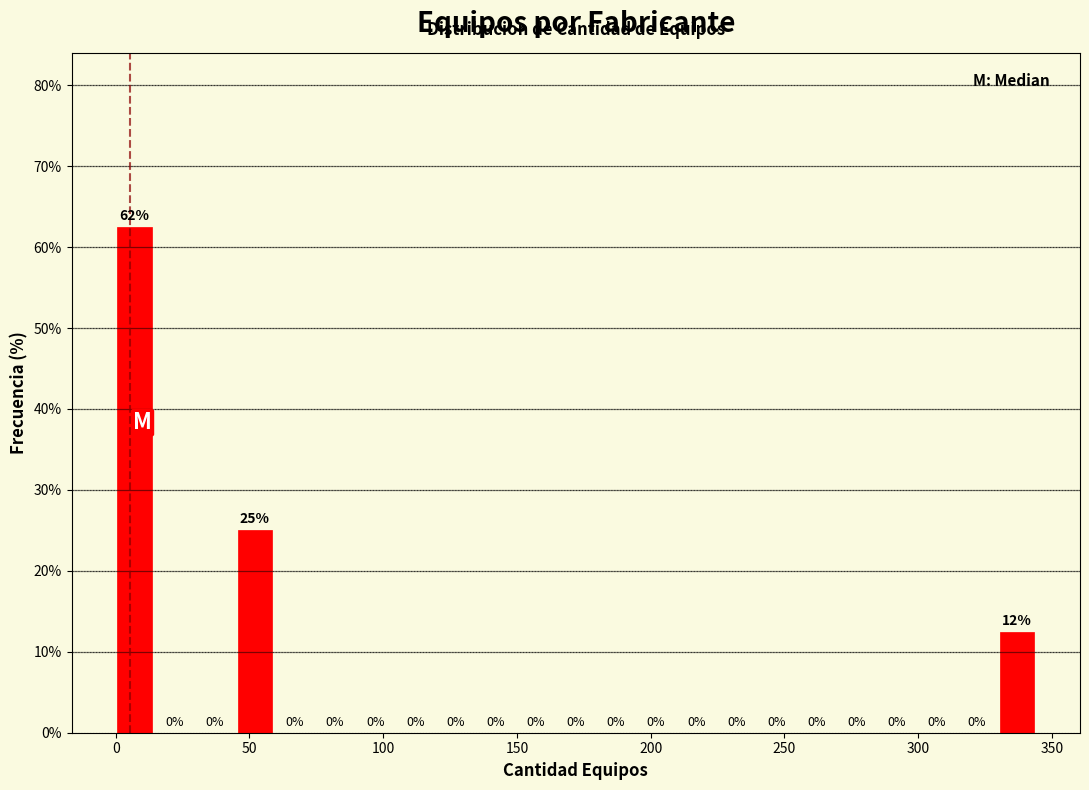

Read against the x-axis, roughly where is the centre of the tallest bar?

5